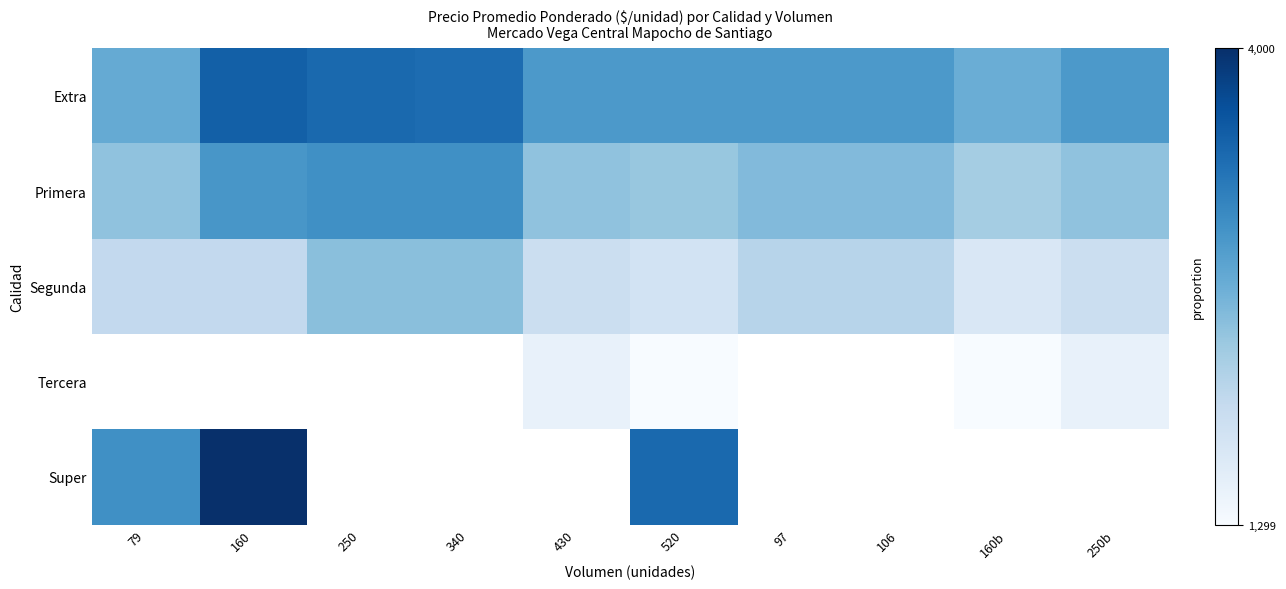

What is the sum of all Segunda values?

20398.0